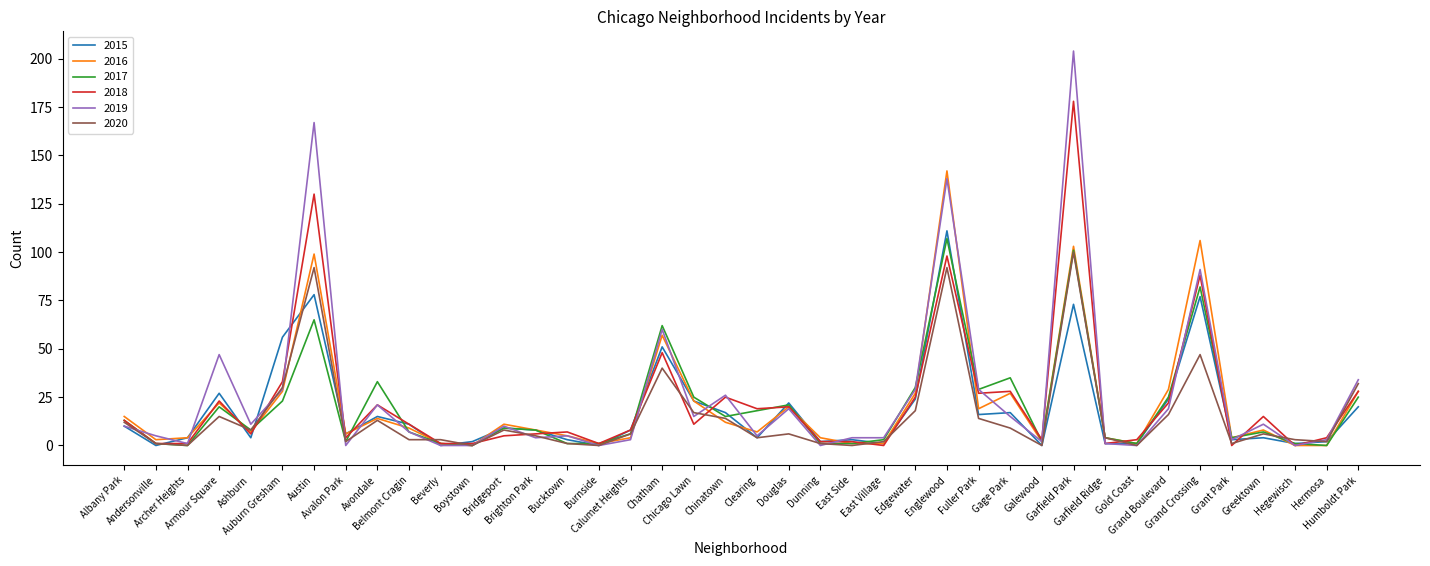

What is the sum of all 2019 values?

1032